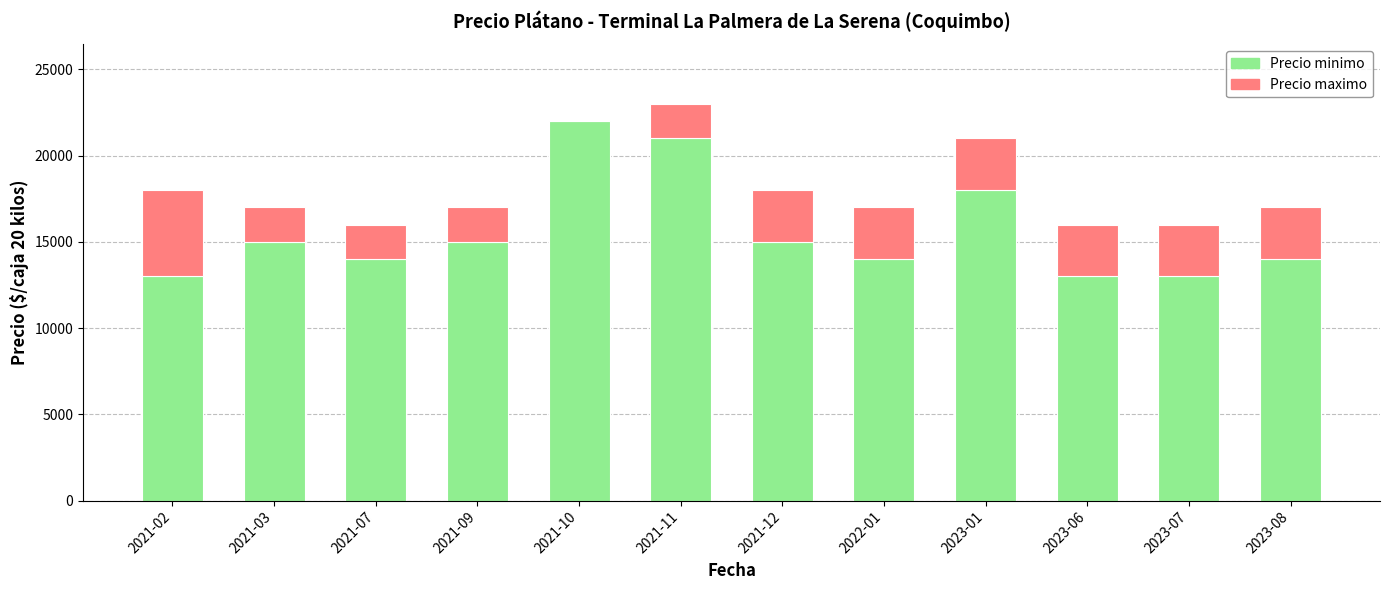

What is the sum of all Precio minimo values?

187000